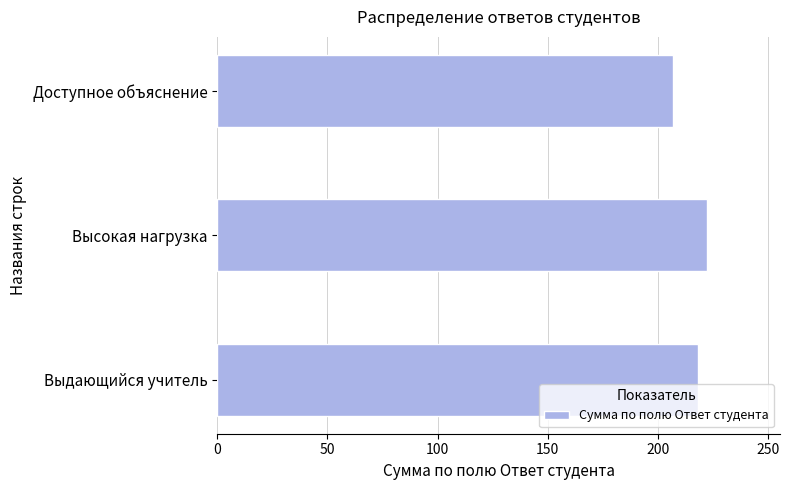

How many values are below 218?

1